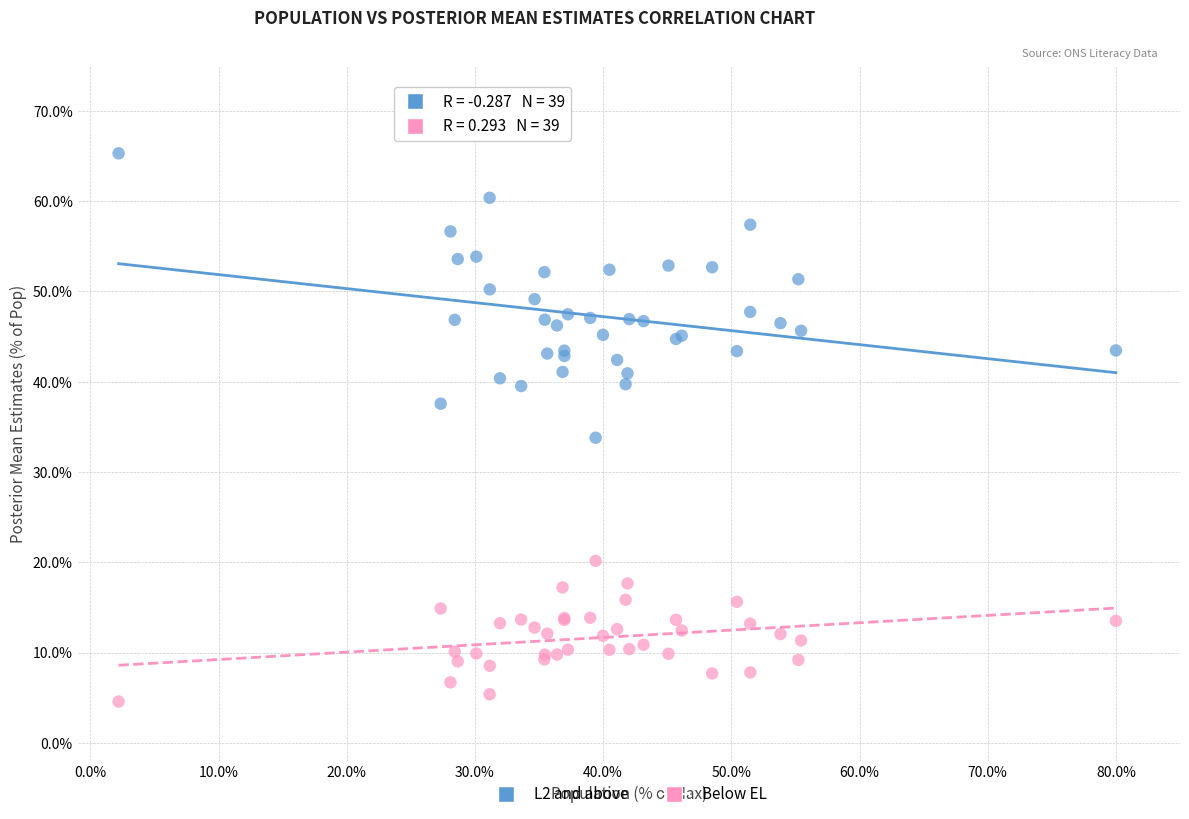

What is the X range (max minus min) for the scatter plot?

77.8